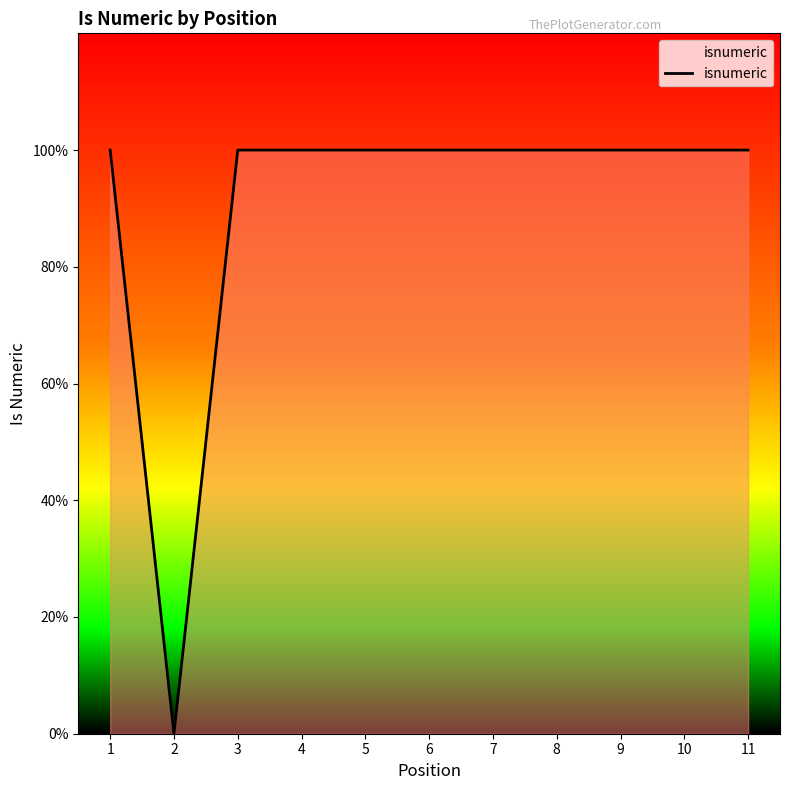

Does the chart display data point markers on the line(s)?

No